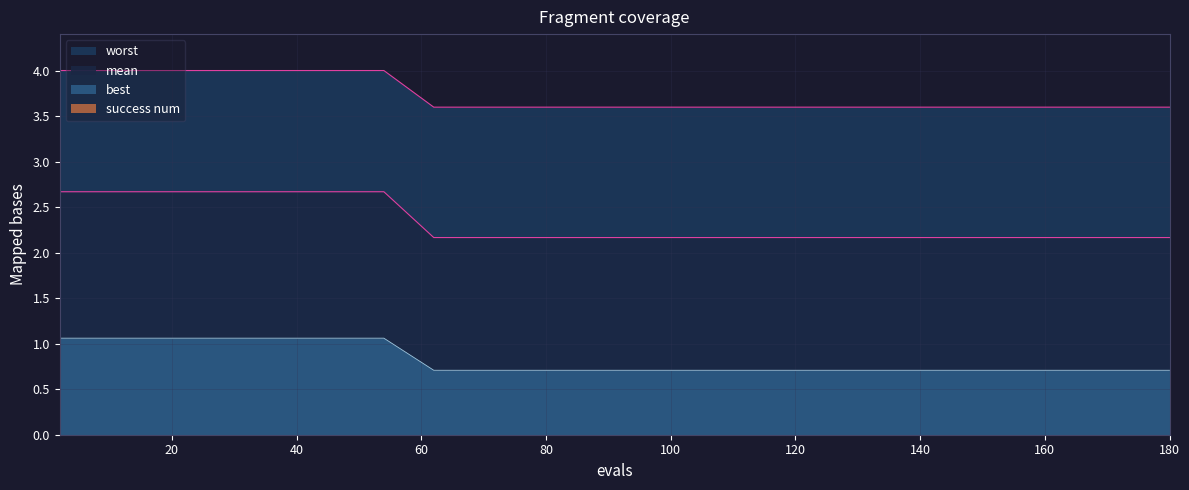

Reading right to left, list all the values displayed in this chart.

mean: 3.6	3.6	3.6	3.6	3.6	3.6	3.6	3.6	3.6	3.6	3.6	3.6	3.6	4.0	4.0	4.0	4.0	4.0	4.0	4.0
best: 2.2	2.2	2.2	2.2	2.2	2.2	2.2	2.2	2.2	2.2	2.2	2.2	2.2	2.7	2.7	2.7	2.7	2.7	2.7	2.7
worst: 0.7	0.7	0.7	0.7	0.7	0.7	0.7	0.7	0.7	0.7	0.7	0.7	0.7	1.1	1.1	1.1	1.1	1.1	1.1	1.1